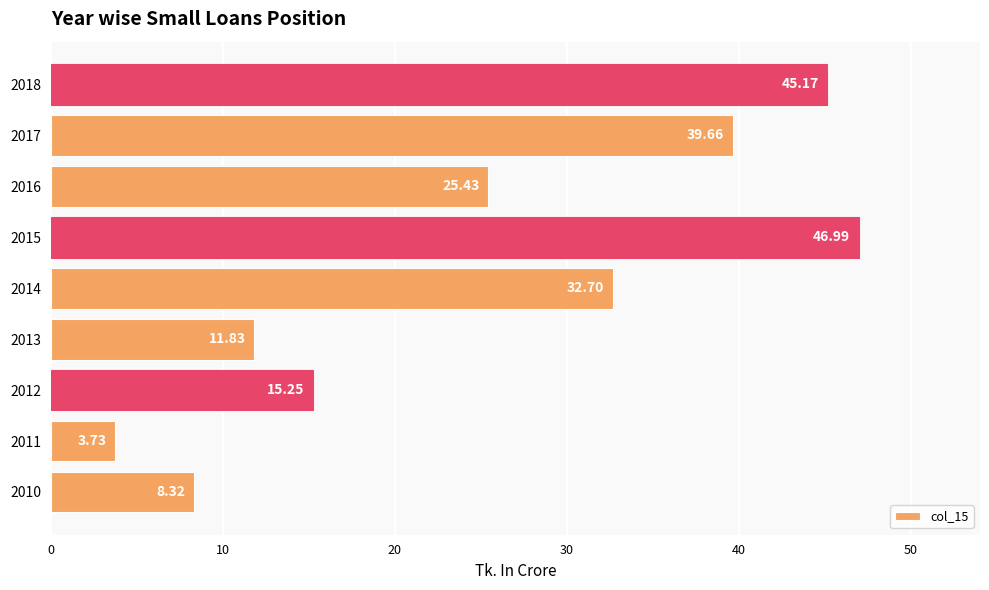

Rank the categories by value from lowest to highest.

2011, 2010, 2013, 2012, 2016, 2014, 2017, 2018, 2015